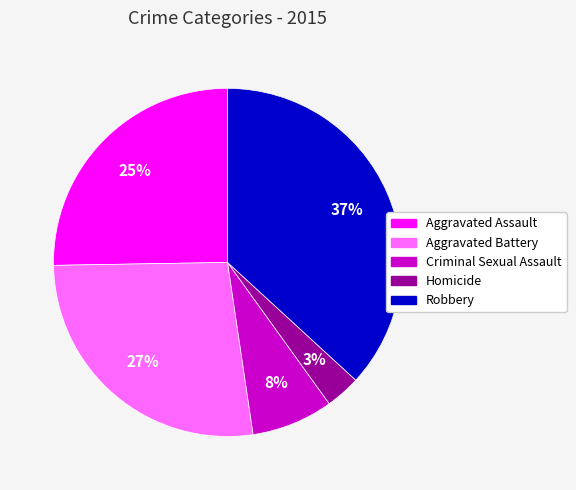

What is the largest slice in the pie chart?

Robbery